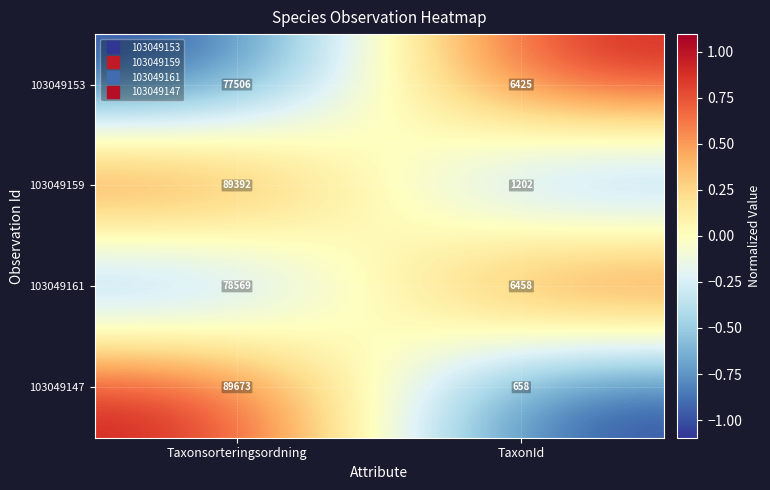

List the series in order of their peak value, highest first.

103049147, 103049159, 103049161, 103049153